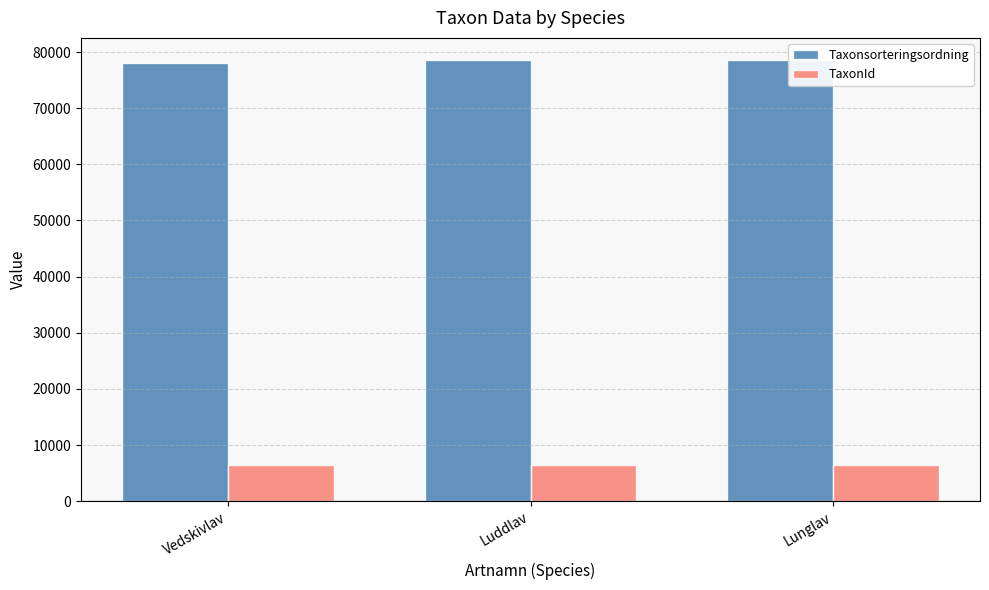

The value of TaxonId at Luddlav is 9394. True or false?

False